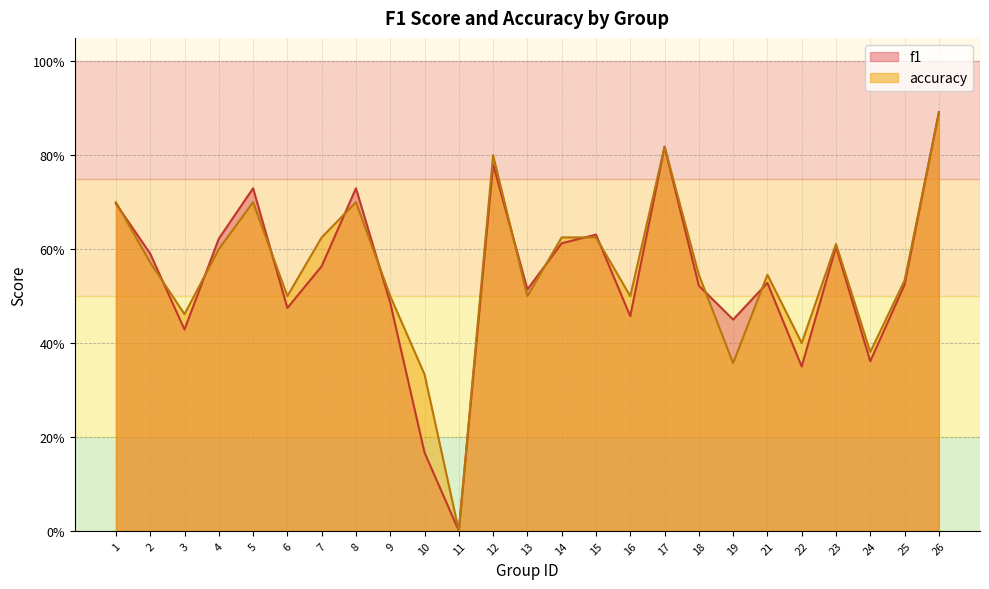

Which series changed the most between 16 and 24?

accuracy